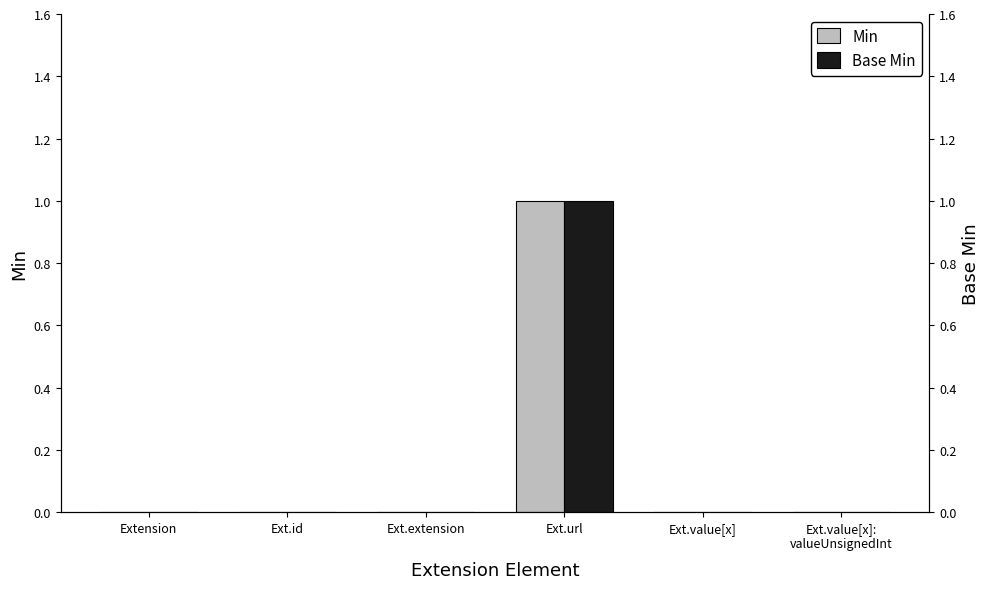

What are all the series names shown in the legend?

Min, Base Min